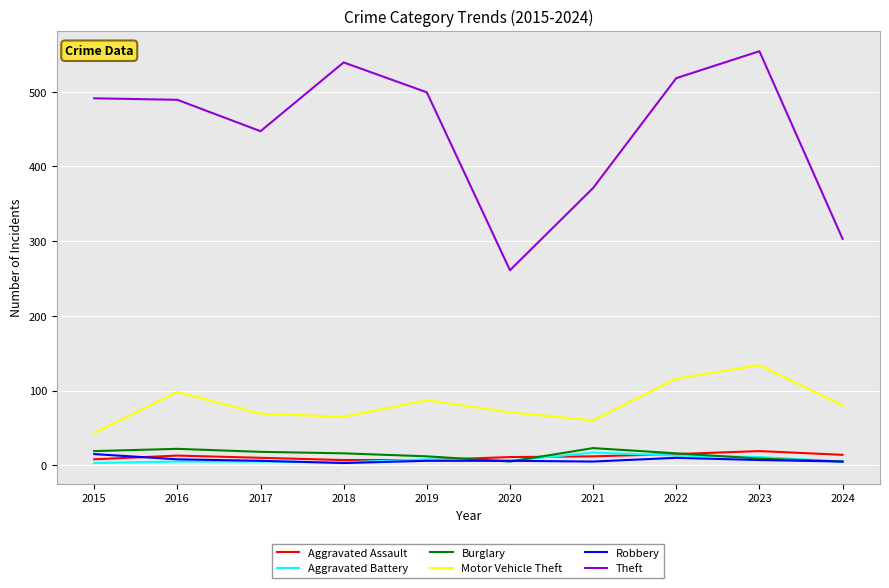

At which category does the chart reach its peak across all series?

2023